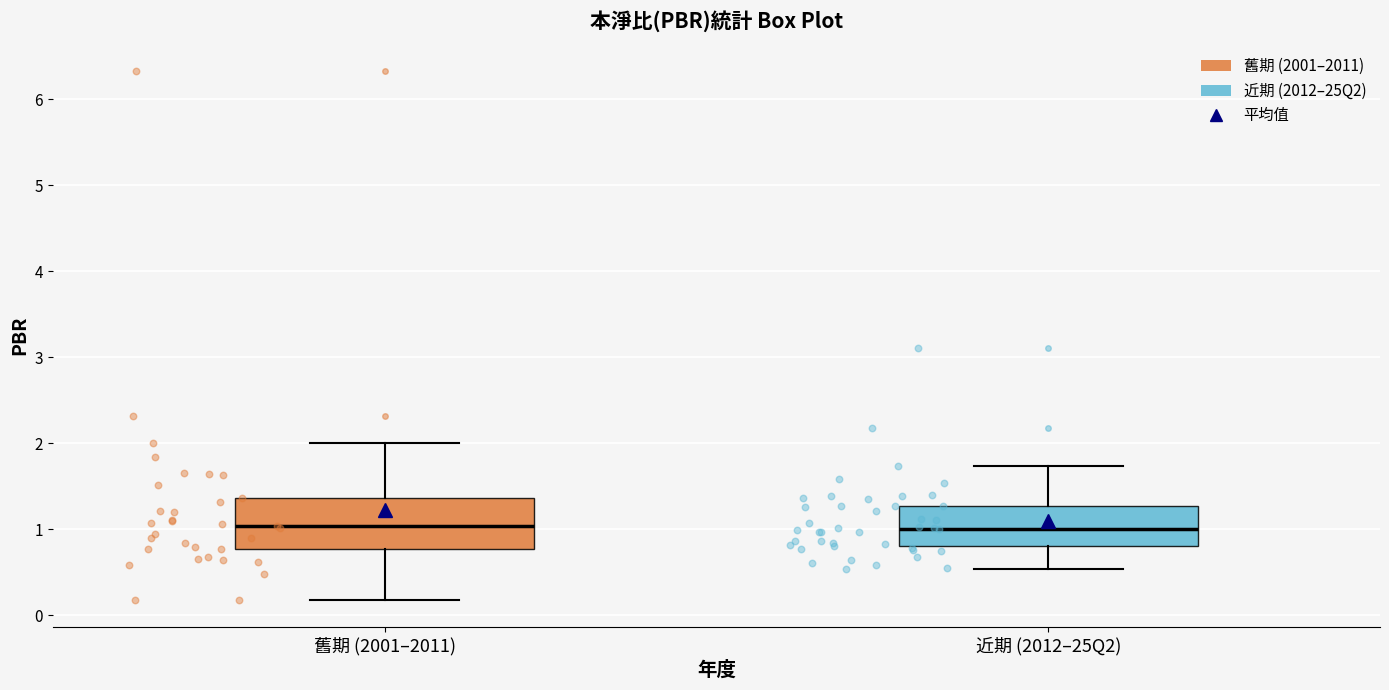

Reading left to right, read every box against the y-axis: the position of its median line, the range the box covers, and the ends of its whiskers. The values are not printed on the chart, so give them approximately, as read against the axis.

舊期 (2001–2011): median 1.0, box 0.8 to 1.4, whiskers 0.2 to 2.0
近期 (2012–25Q2): median 1.0, box 0.8 to 1.3, whiskers 0.5 to 1.7